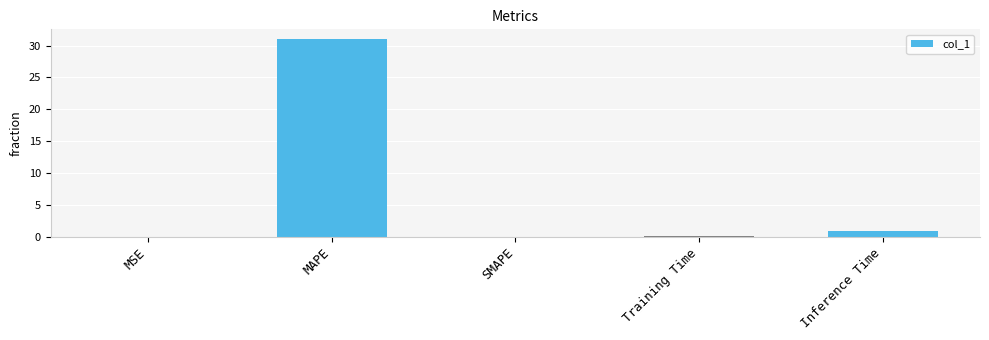

Where is the data nearest to the value 15?

Inference Time